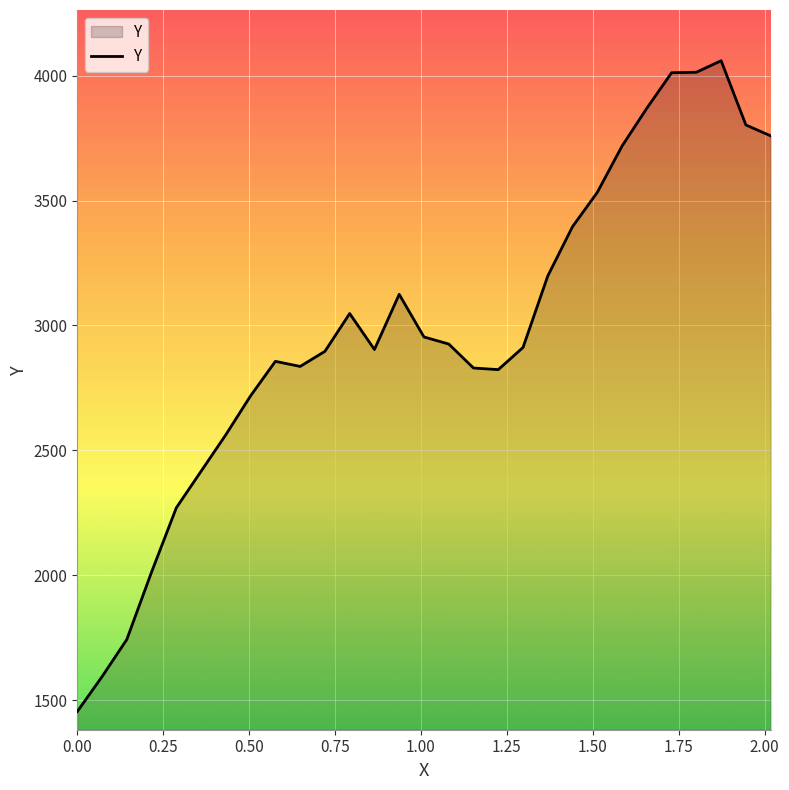

What is the smallest value displayed?

1455.0